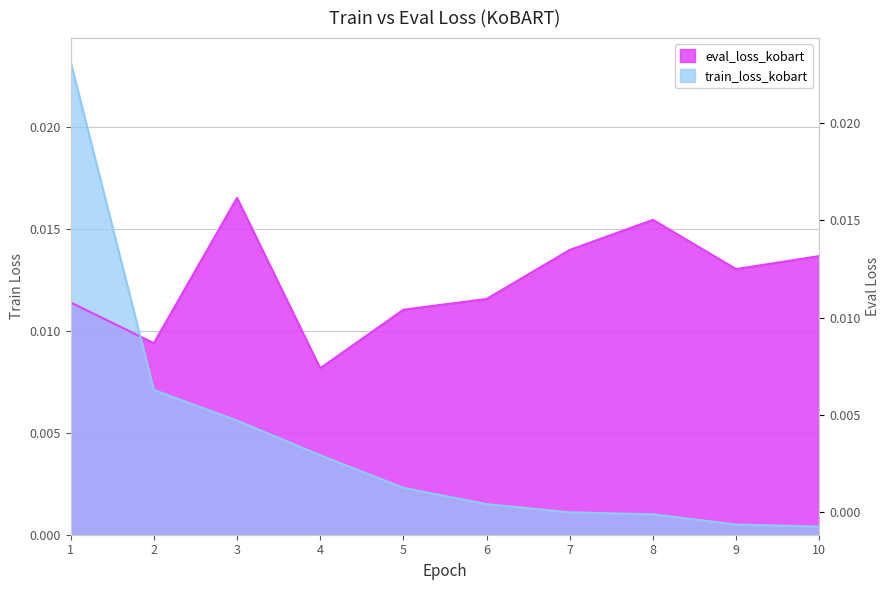

Which series ends up on top after the final intersection of eval_loss_kobart and train_loss_kobart?

eval_loss_kobart